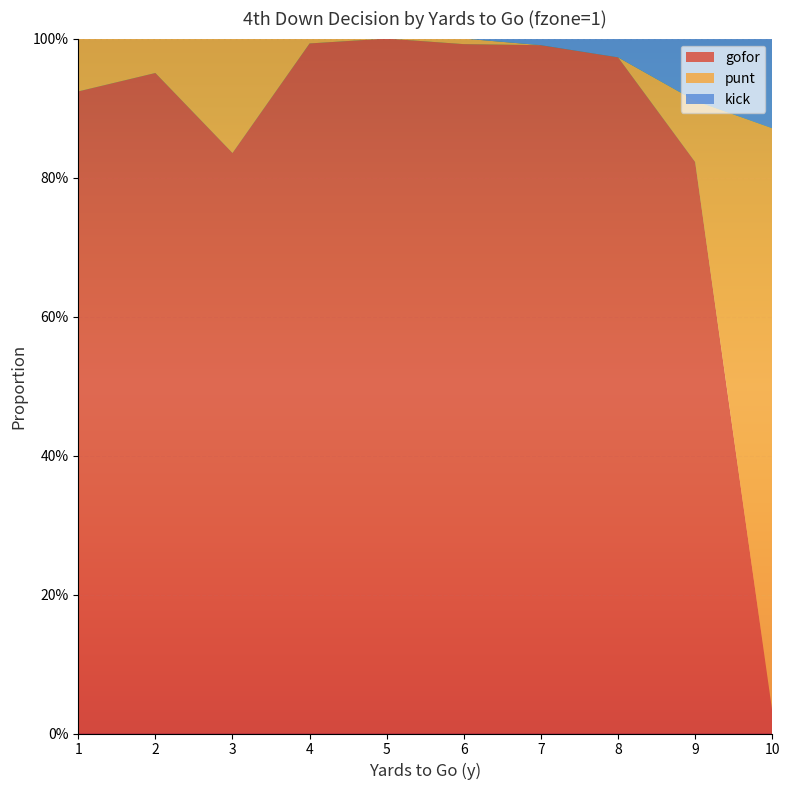

Reading left to right, list all the values displayed in this chart.

gofor: 0.9	1.0	0.8	1.0	1.0	1.0	1.0	1.0	0.8	0.0
punt: 0.1	0.0	0.2	0.0	0.0	0.0	0.0	0.0	0.1	0.8
kick: 0.0	0.0	0.0	0.0	0.0	0.0	0.0	0.0	0.1	0.1